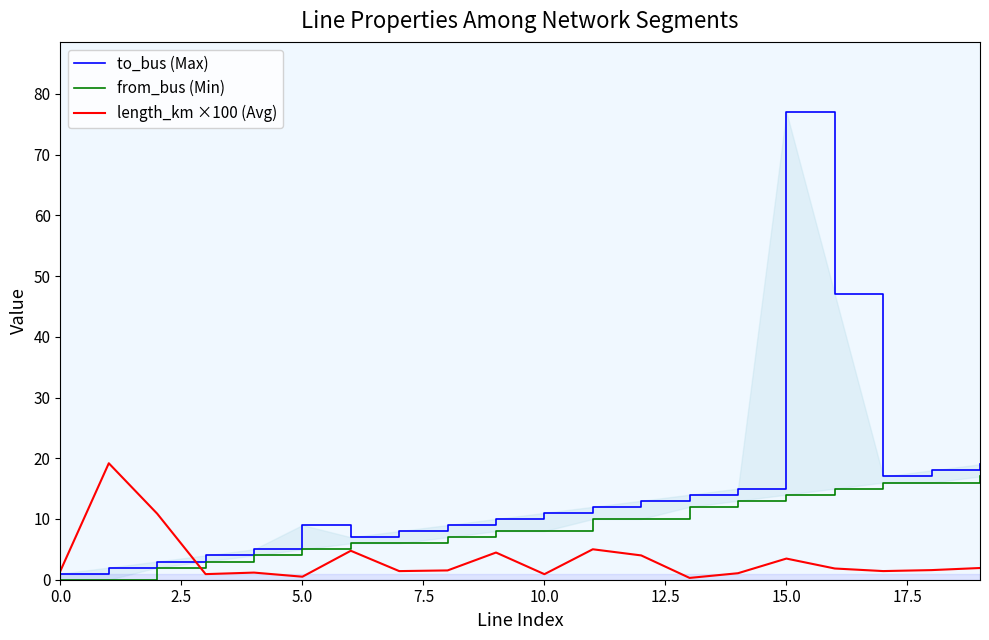

The from_bus (Min) series shows 16.0 at 18. True or false?

True